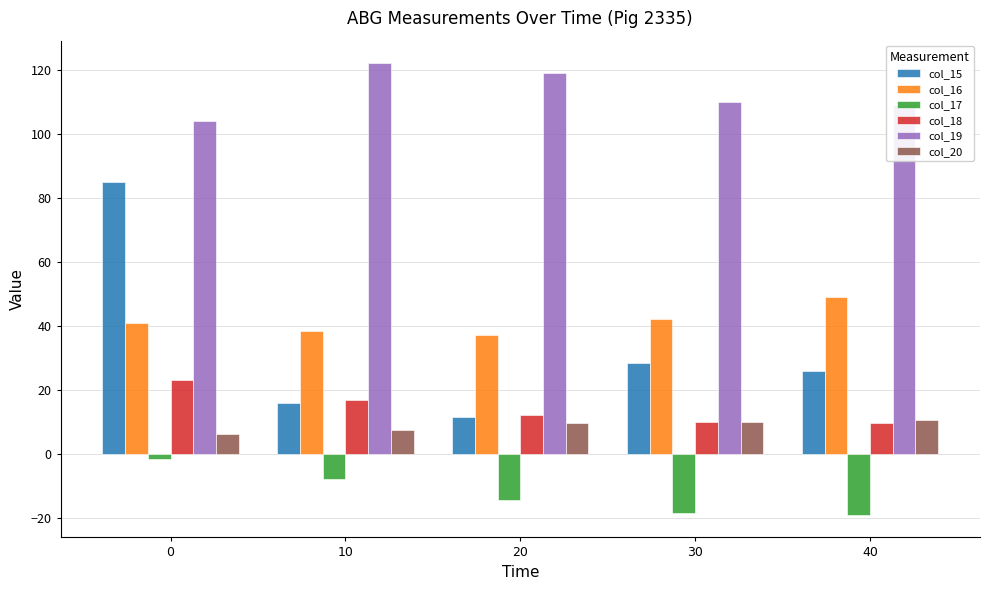

Which series has the largest range (max minus min)?

col_15